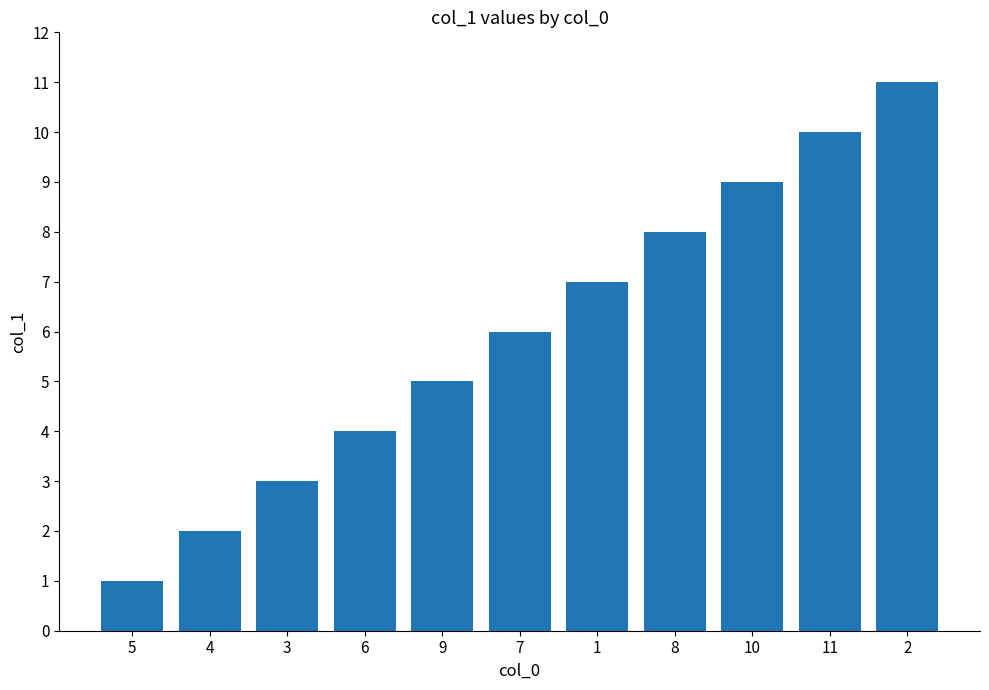

Rank the categories by value from lowest to highest.

5, 4, 3, 6, 9, 7, 1, 8, 10, 11, 2